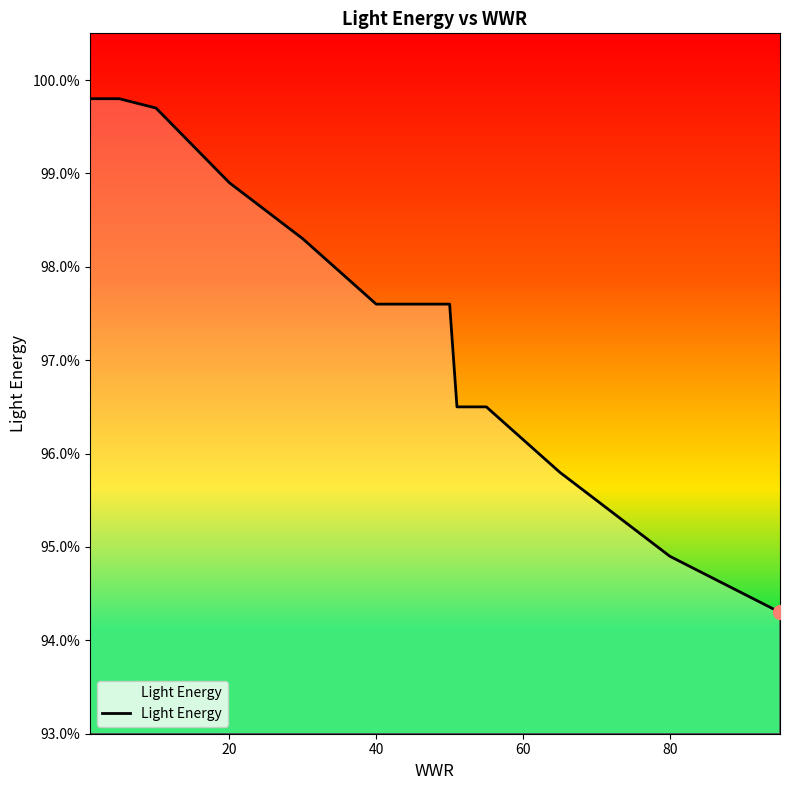

What is the difference between the maximum and minimum values?

5.5